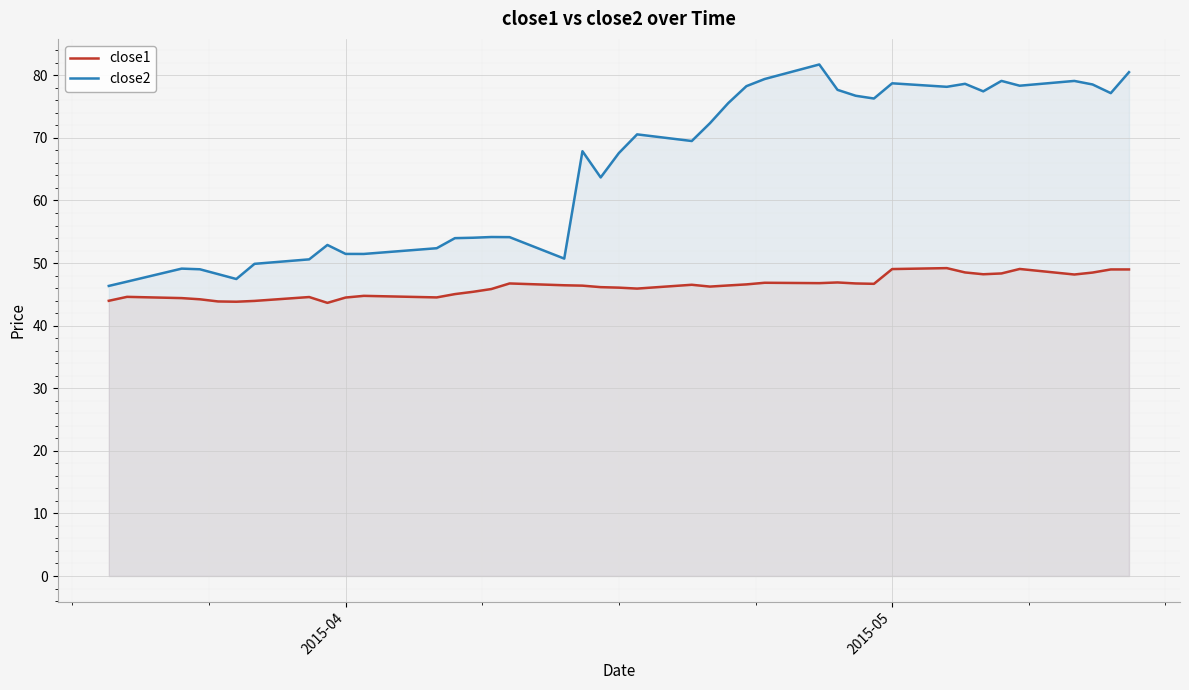

Which series has the widest spread of values?

close2